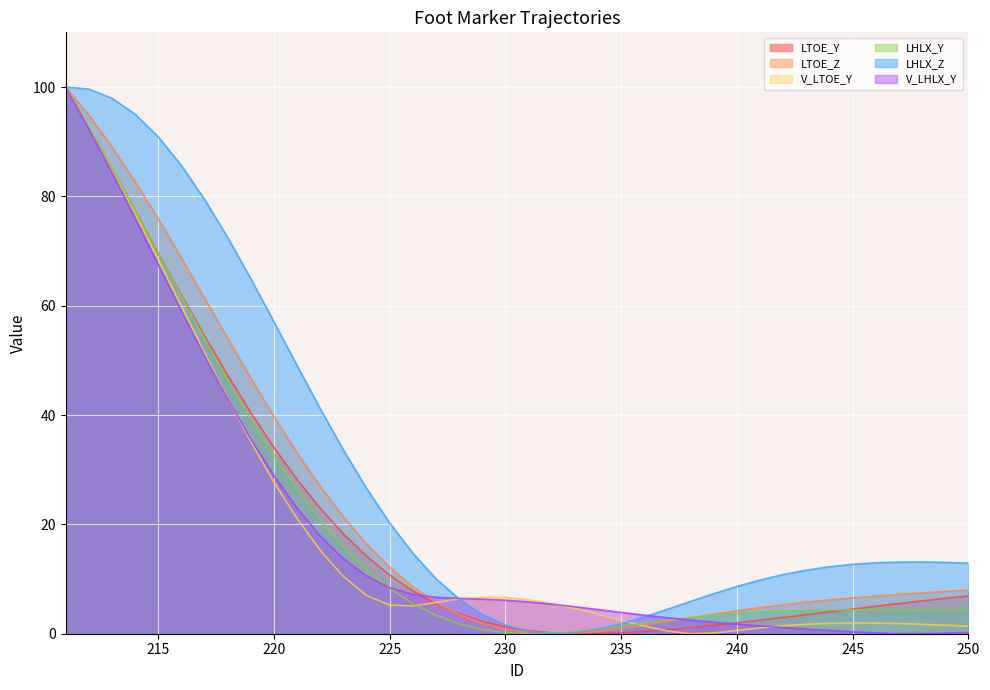

Between which two adjacent categories do V_LHLX_Y and LHLX_Z first intersect?

227 and 228